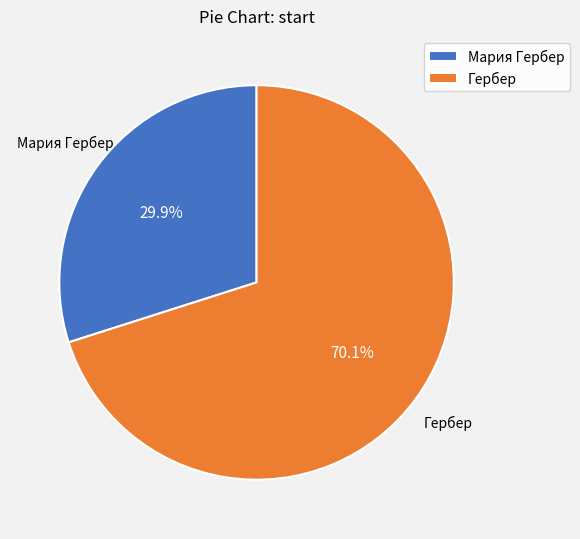

What portion of the pie excludes Мария Гербер?

70.1%